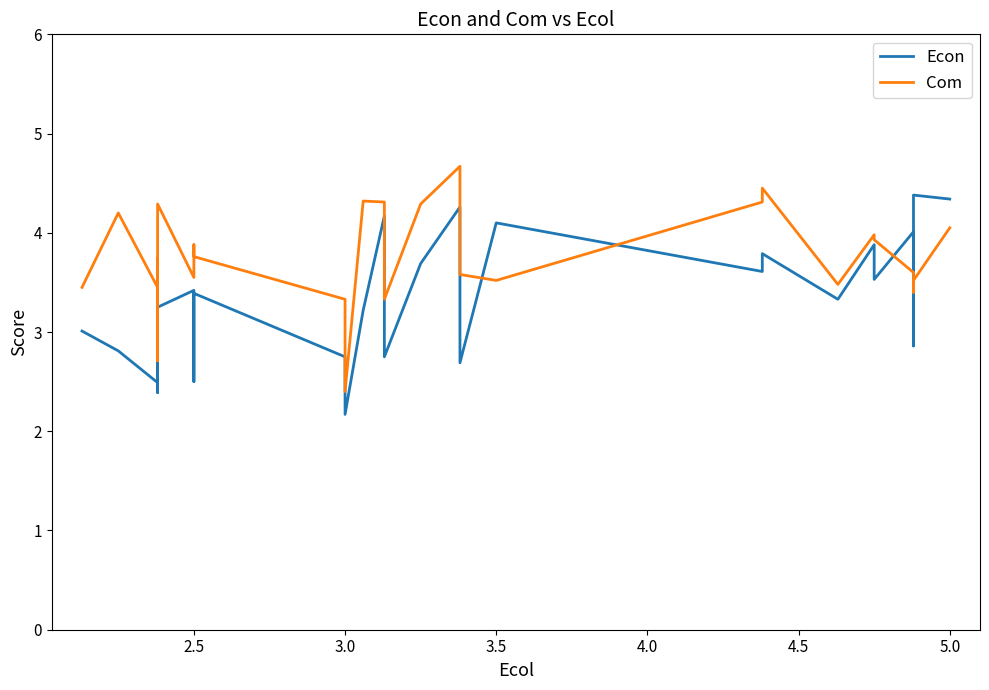

What is the sum of all Econ values?

100.1